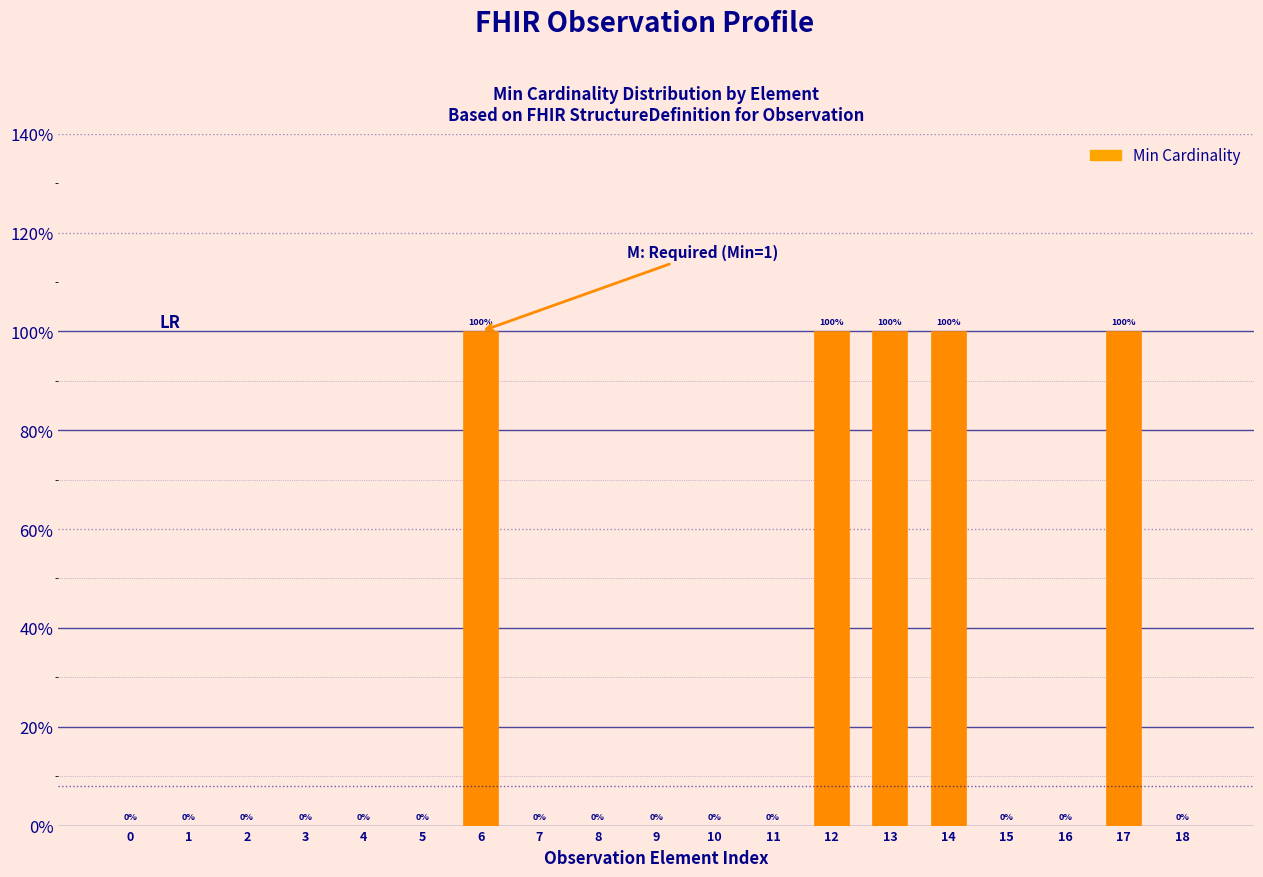

Are the bars horizontal?

No